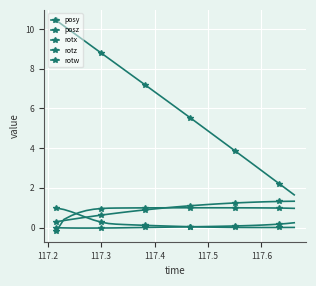

How many lines are shown in the chart?

5